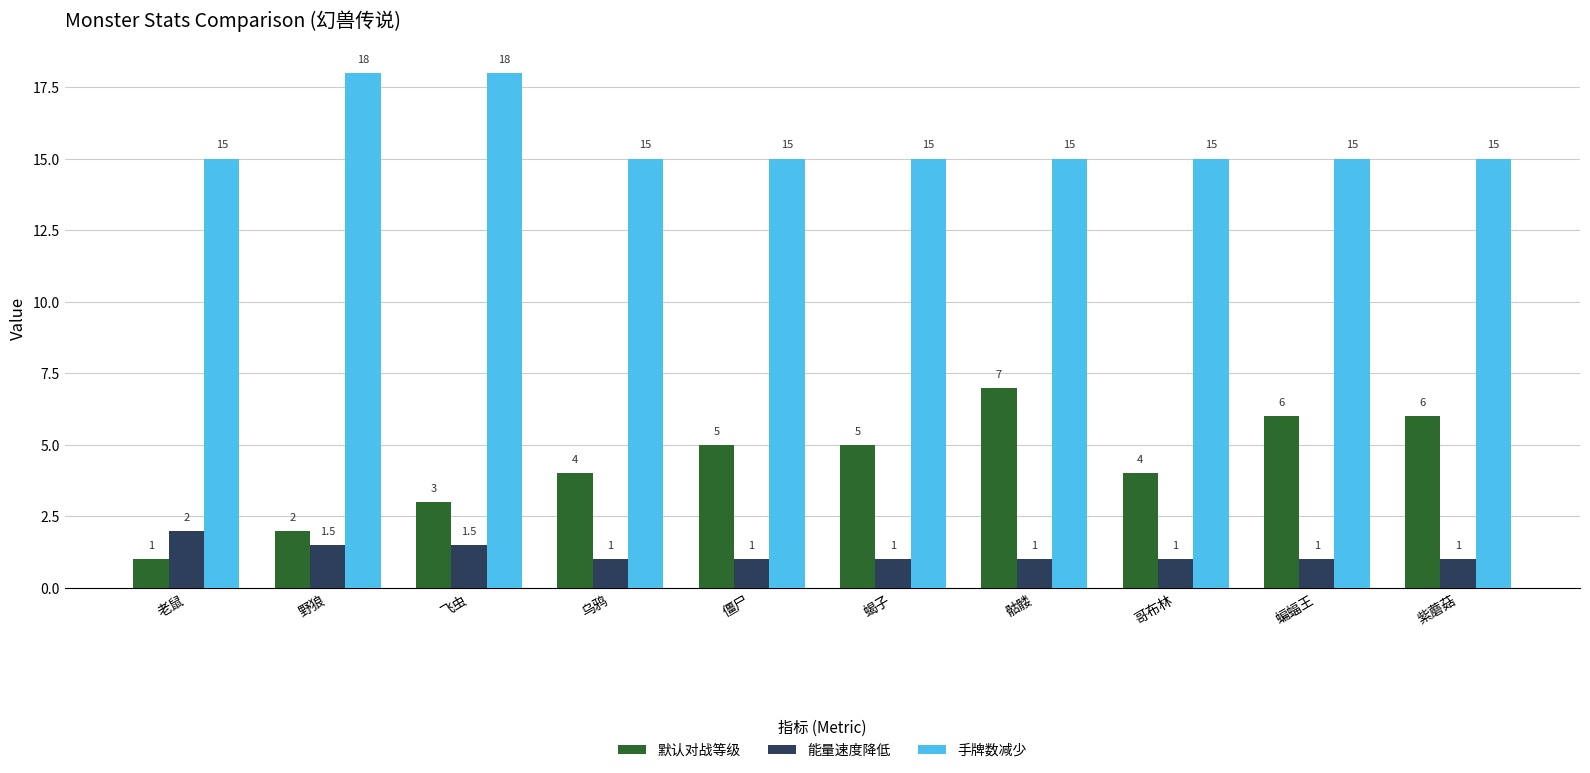

Read the 手牌数减少 value at 飞虫.

18.0